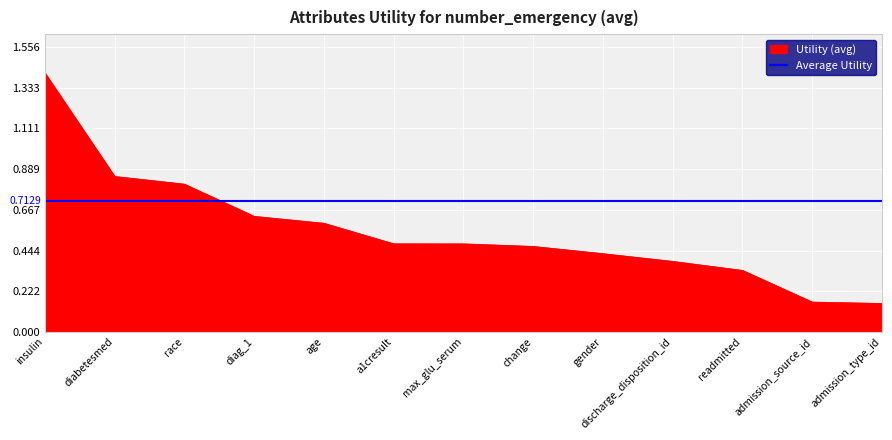

List the series in order of their overall mean, highest first.

Average Utility, Utility (avg)